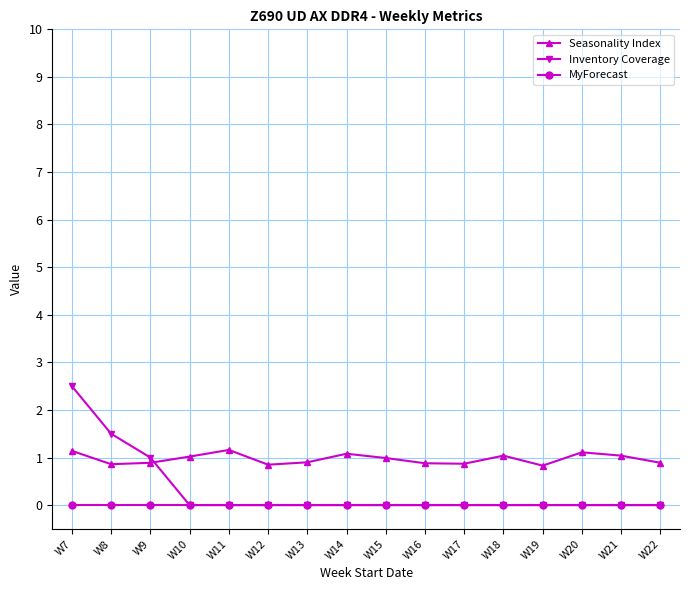

List the series in order of their peak value, highest first.

Inventory Coverage, Seasonality Index, MyForecast